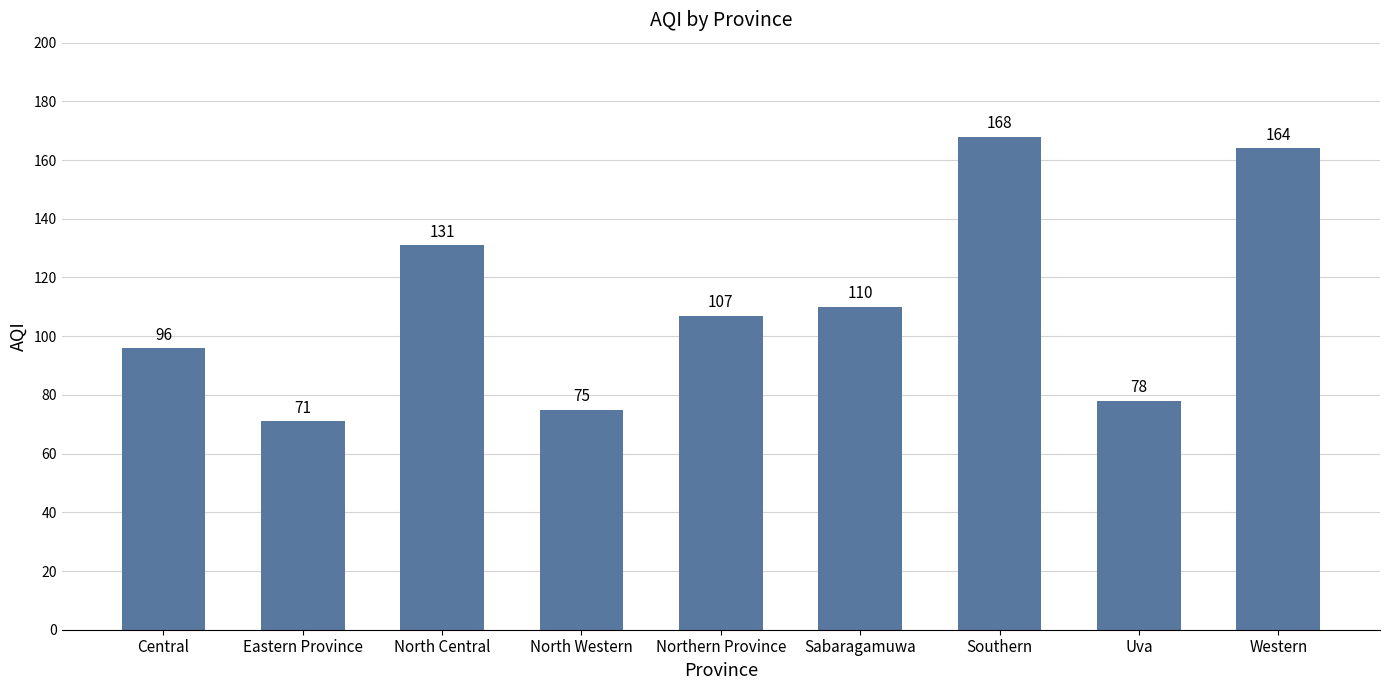

How many categories are shown in the chart?

9